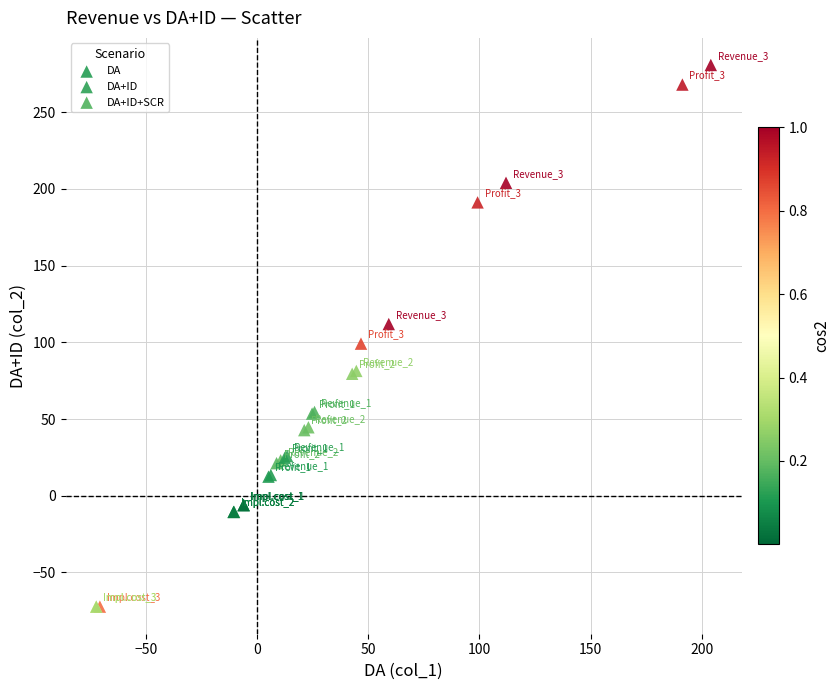

Which series has the largest Y range (max minus min)?

DA+ID+SCR